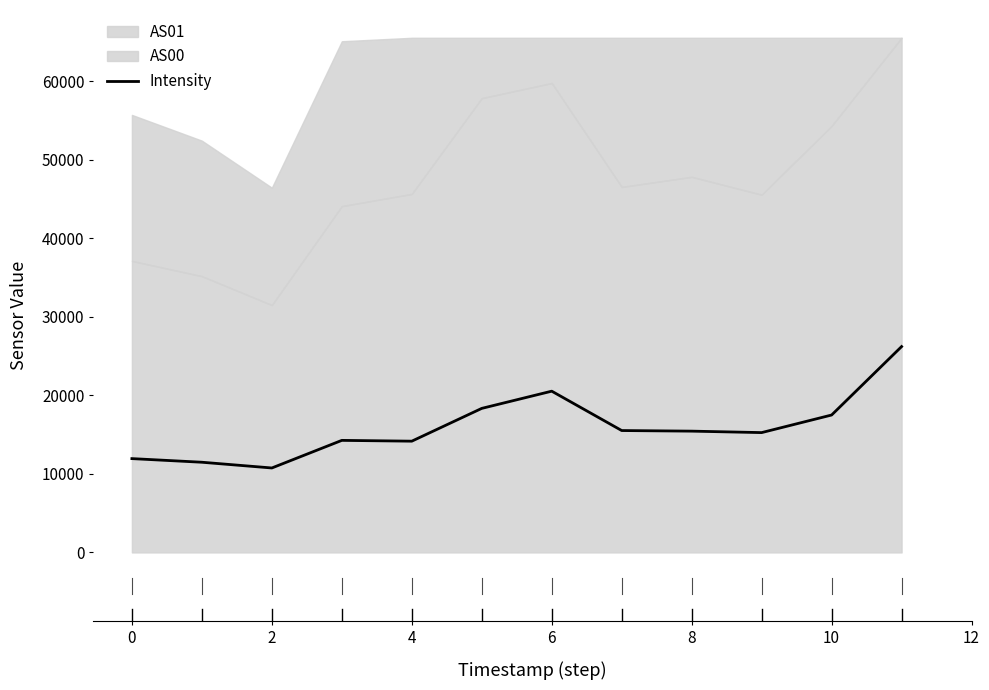

What is the smallest value displayed?

10754.8